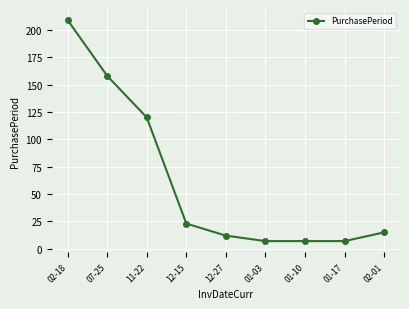

What is the smallest value displayed?

7